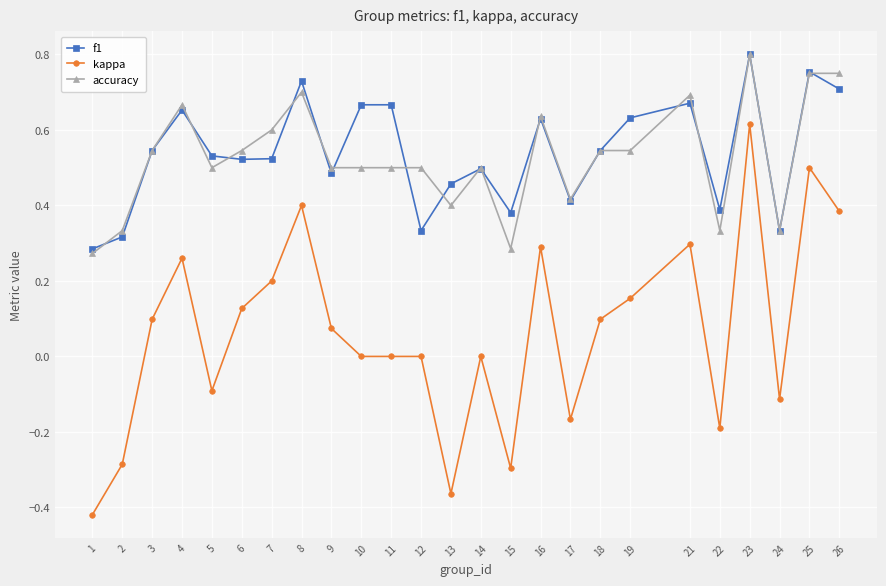

Which series has the largest total across all categories?

f1